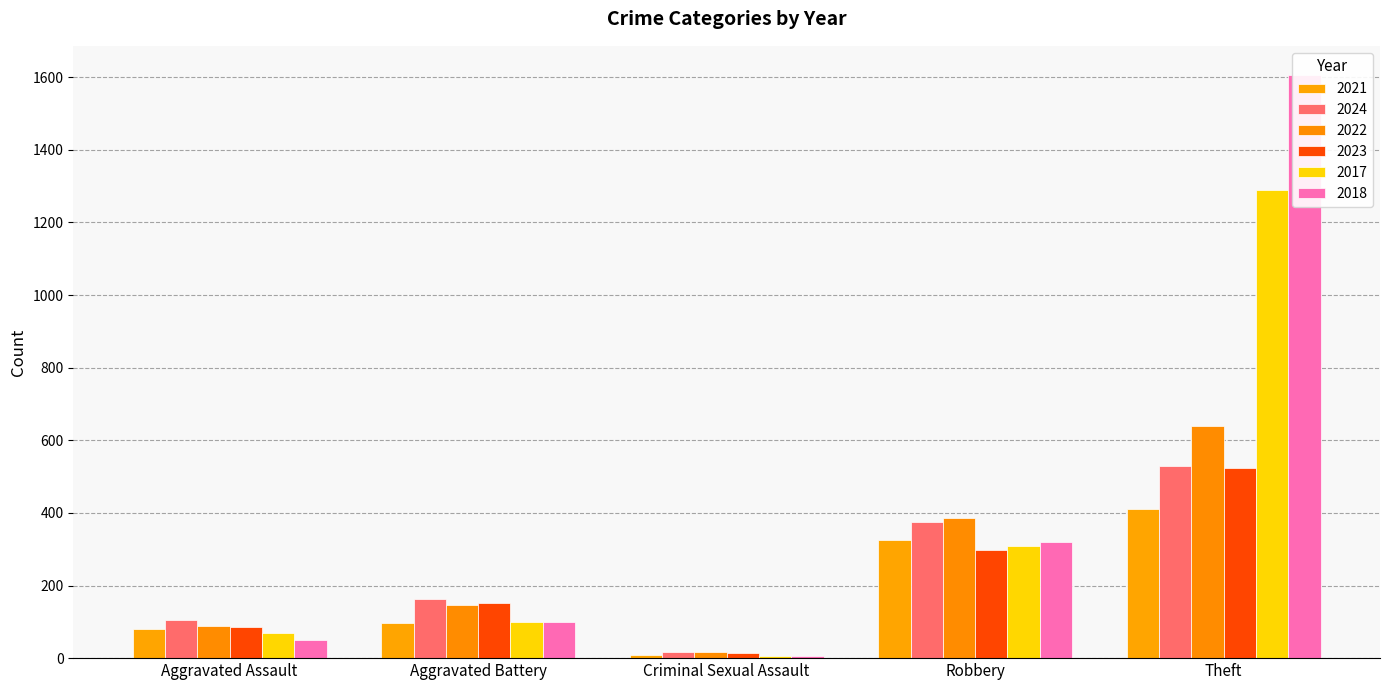

Between Aggravated Assault and Aggravated Battery, which series saw the biggest shift?

2023